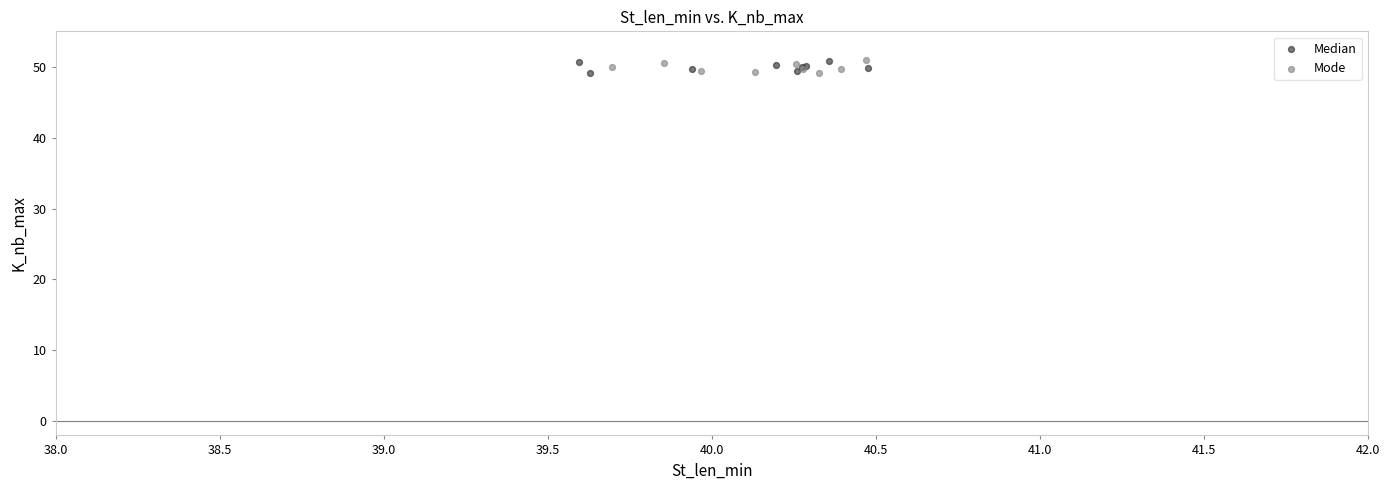

What are all the series names shown in the legend?

Median, Mode